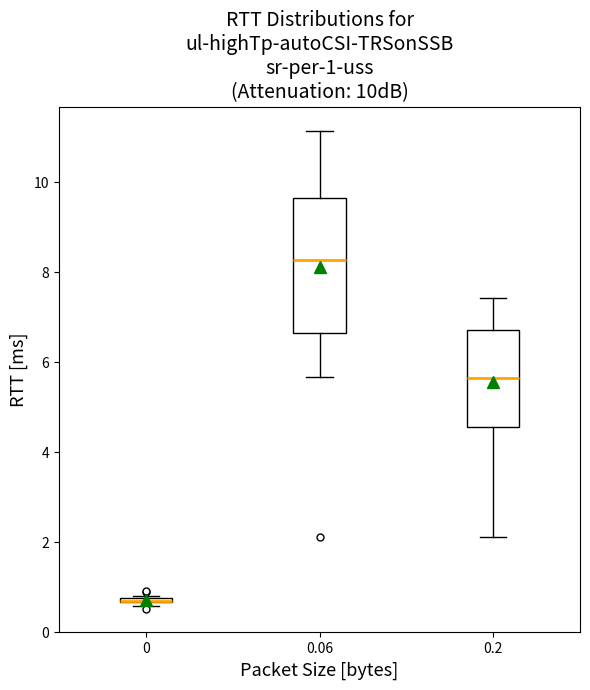

Which box is the tallest, from its lower edge to its upper edge?

0.06